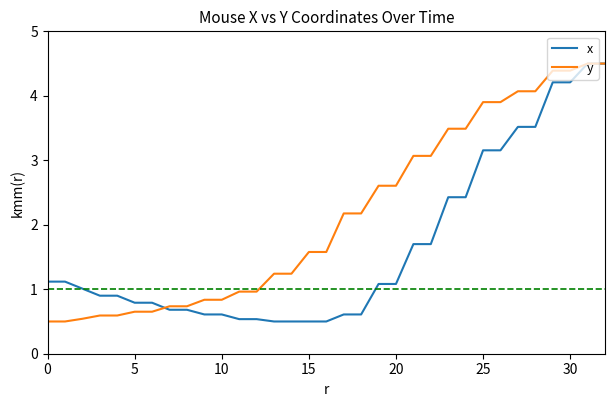

What is the lowest value of the x series?

0.5